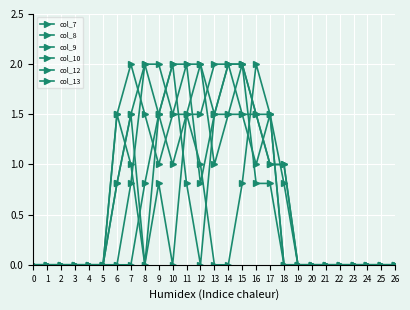

How many data points does each series have?

27